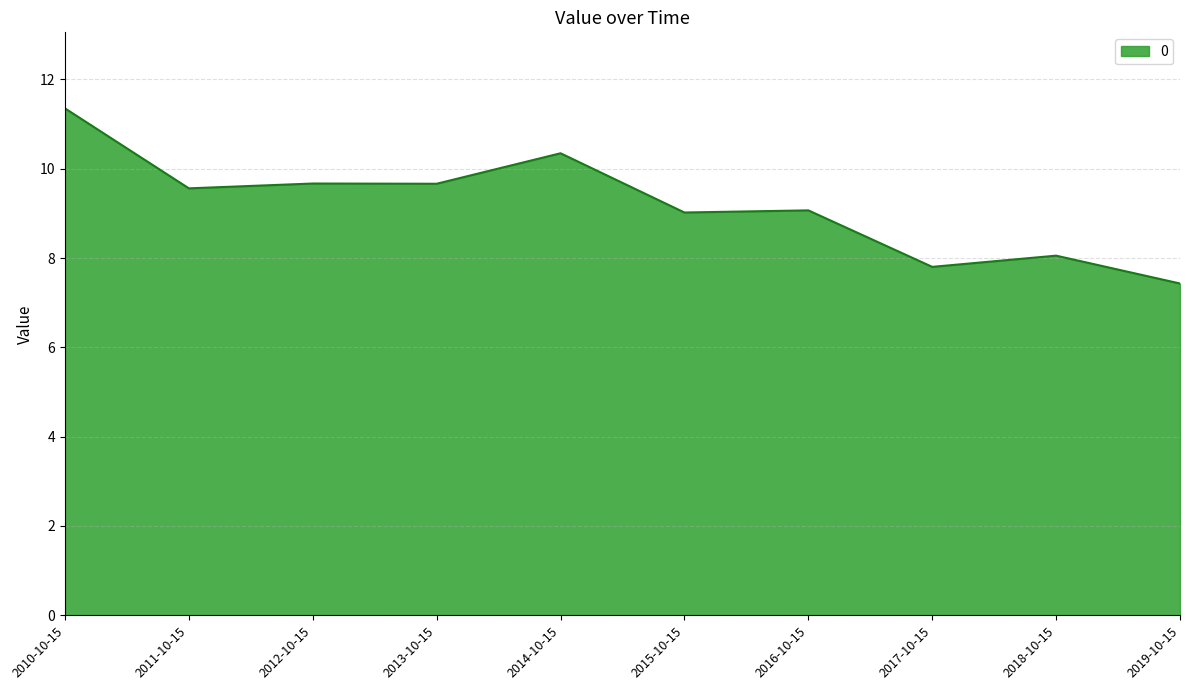

What is the difference between the maximum and minimum values?

3.9